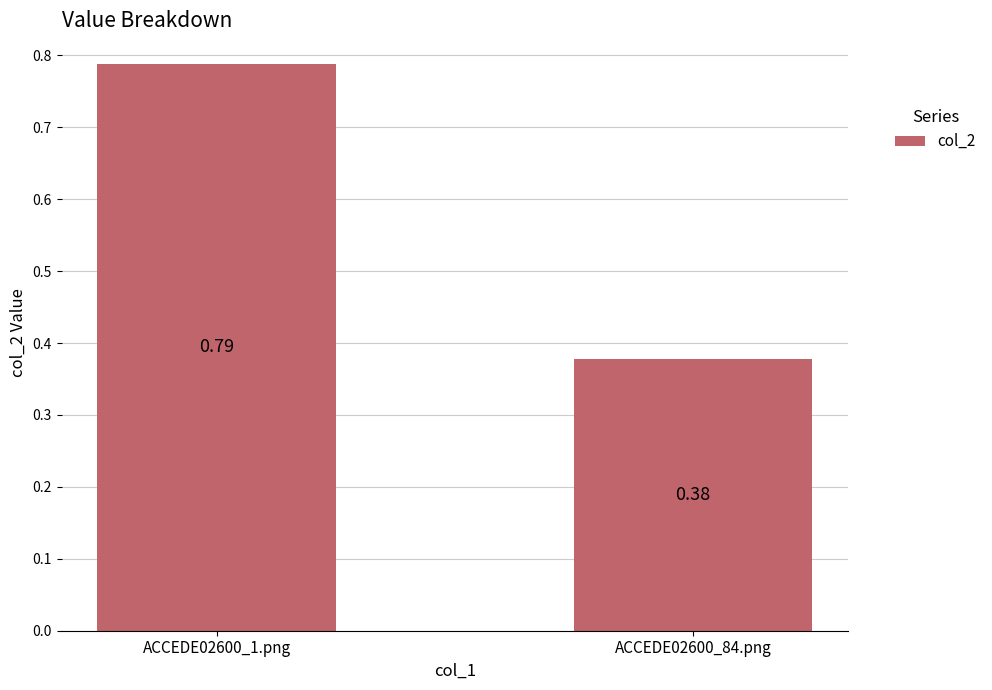

Rank the categories by value from lowest to highest.

ACCEDE02600_84.png, ACCEDE02600_1.png